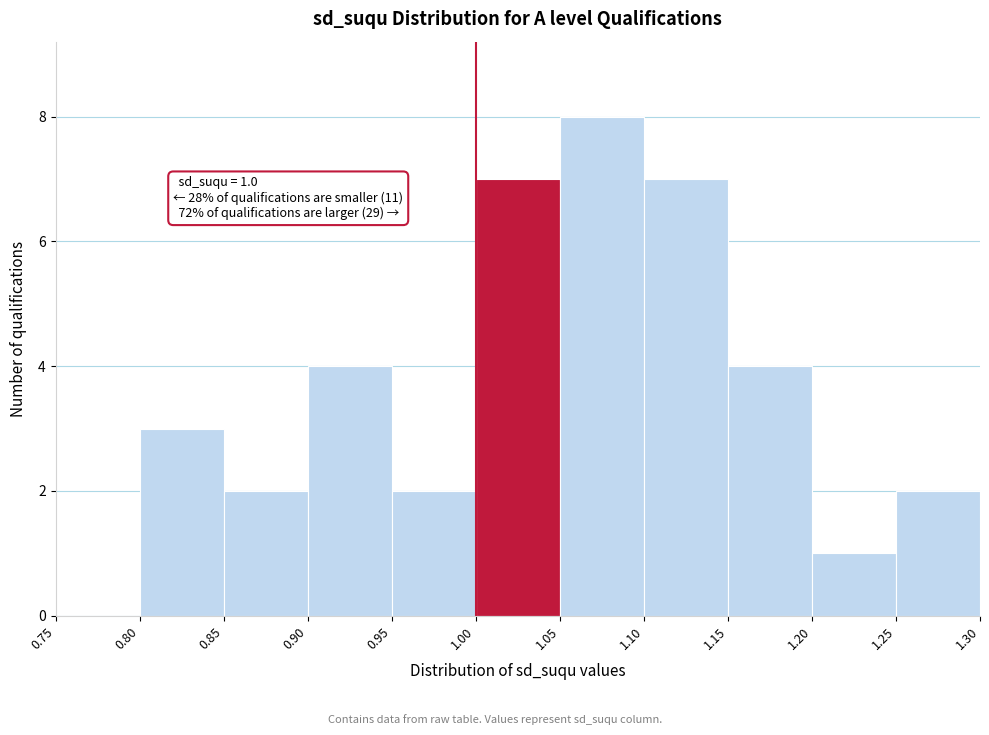

Over which range of the x-axis is the bar tallest?

1.05 to 1.10